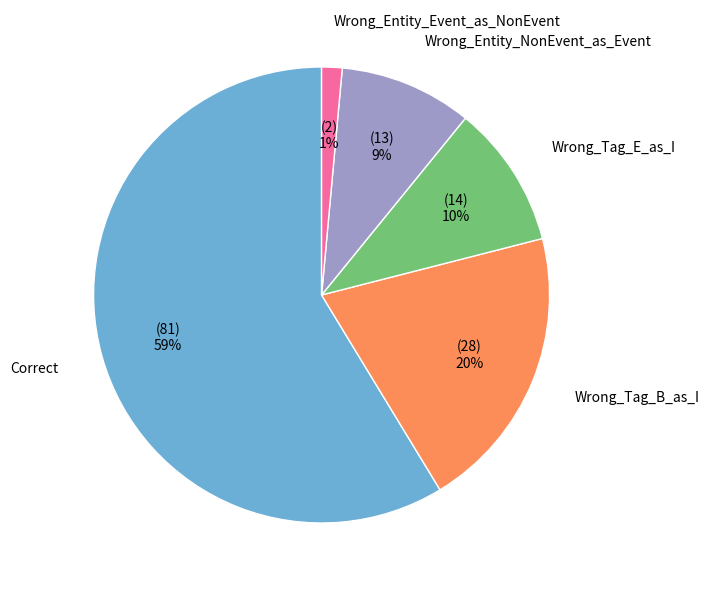

Combined, do Wrong_Tag_B_as_I and Wrong_Entity_Event_as_NonEvent account for over 50%?

No